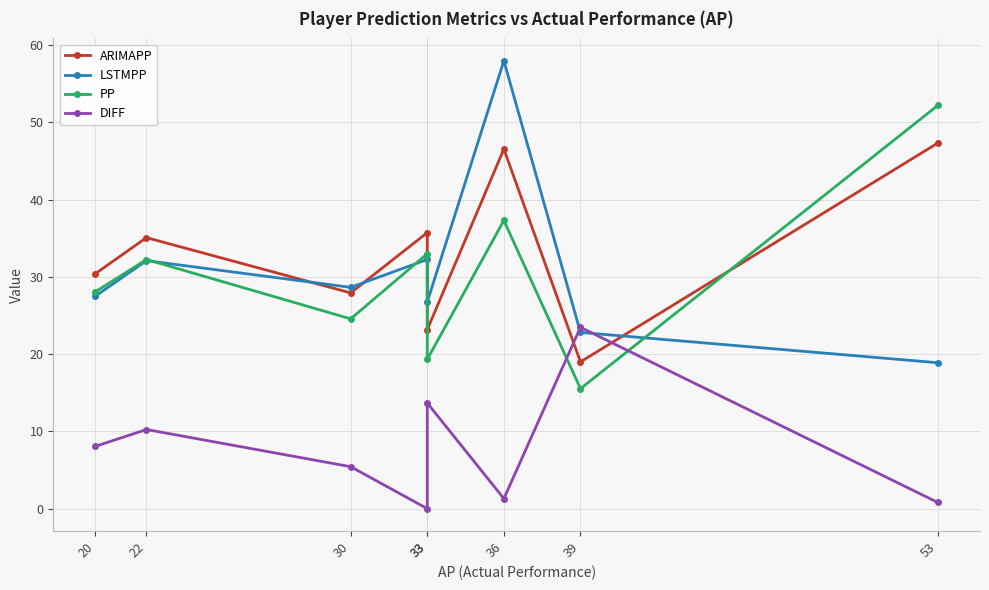

Which series has the largest total across all categories?

ARIMAPP